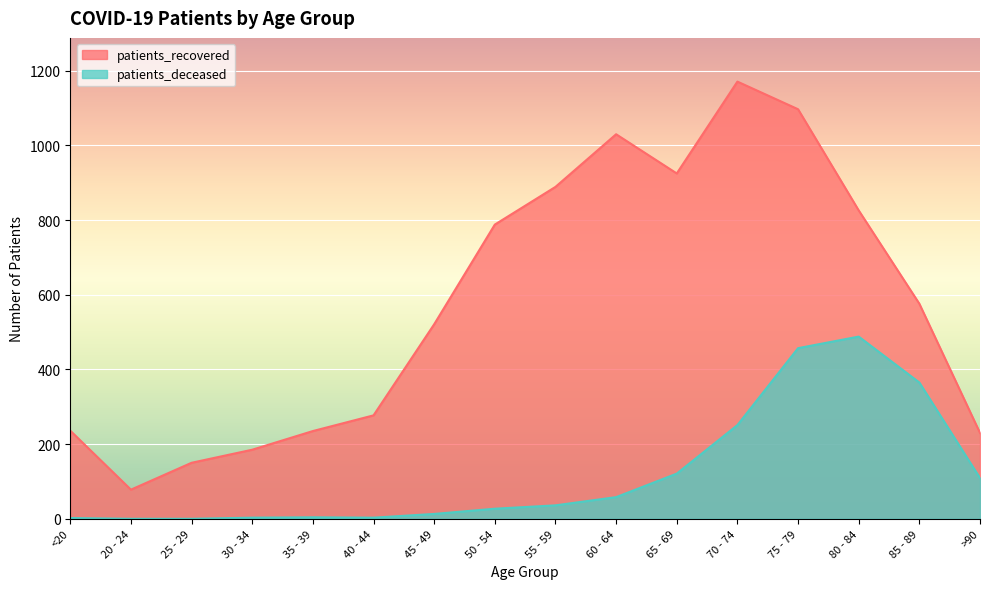

Rank the series by their average value, from highest to lowest.

patients_recovered, patients_deceased